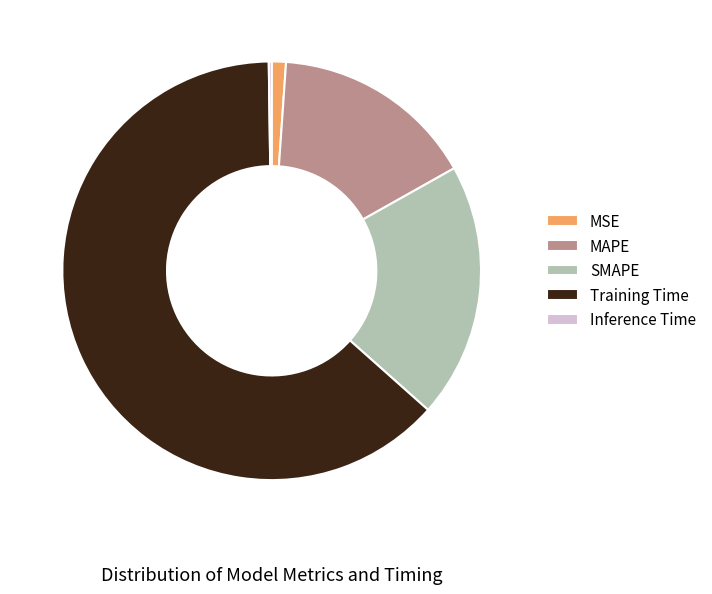

Does any single category account for the majority?

Yes